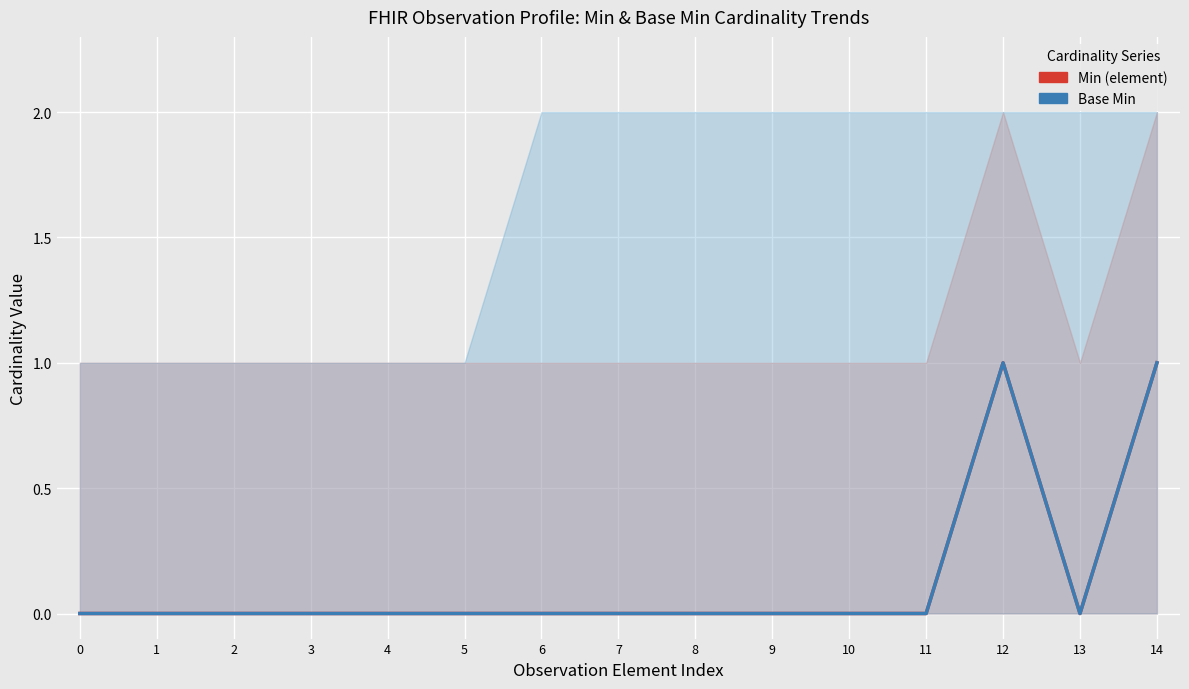

True or false: Base Min and Min (element) cross at least once.

False